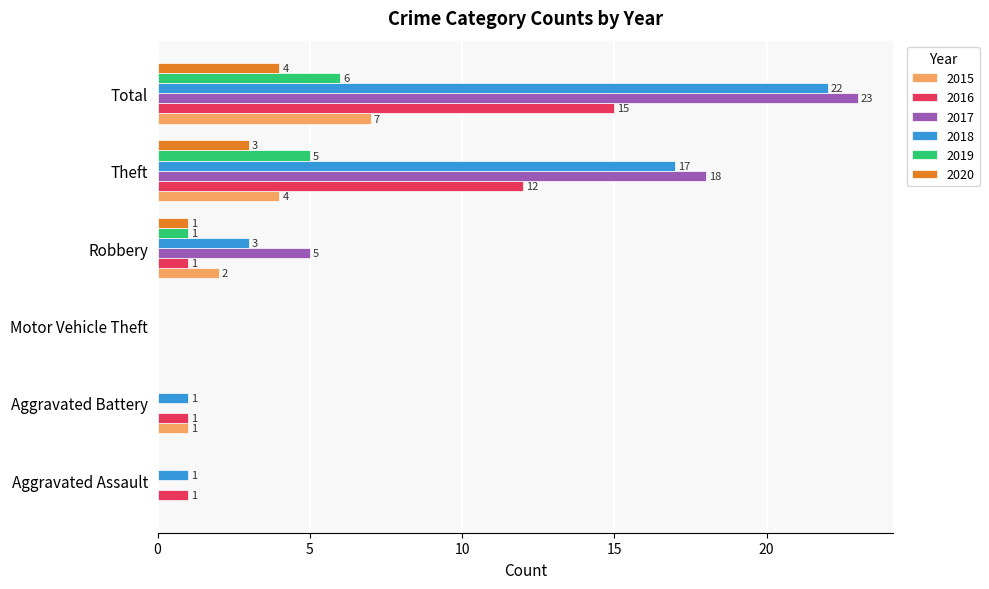

Which category has the highest value in the 2018 series?

Total